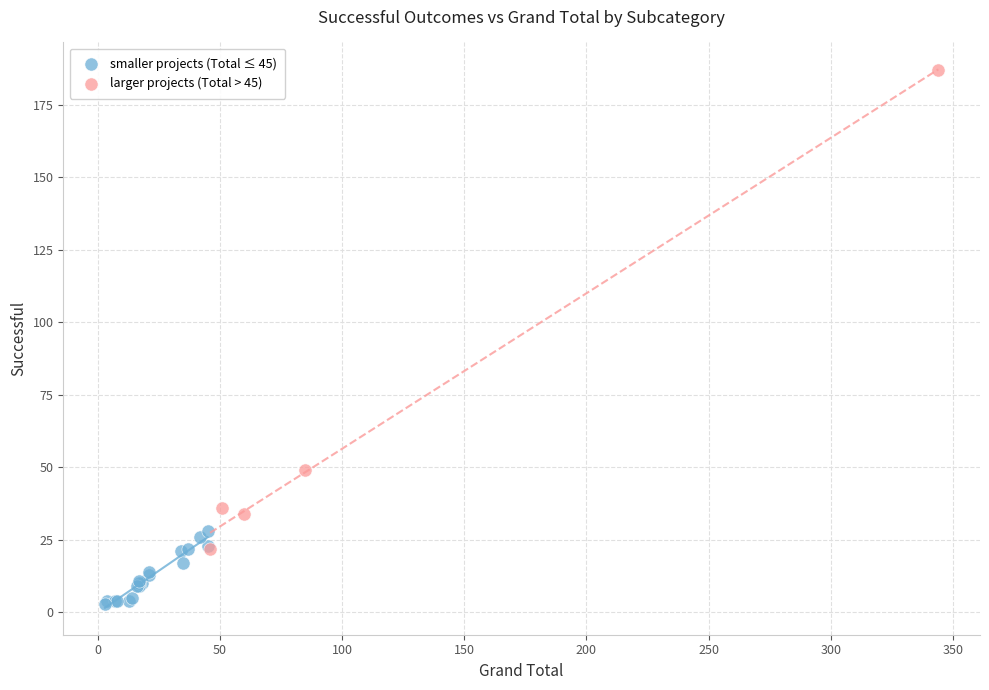

Which series contains the lowest Y value?

smaller projects (Total ≤ 45)